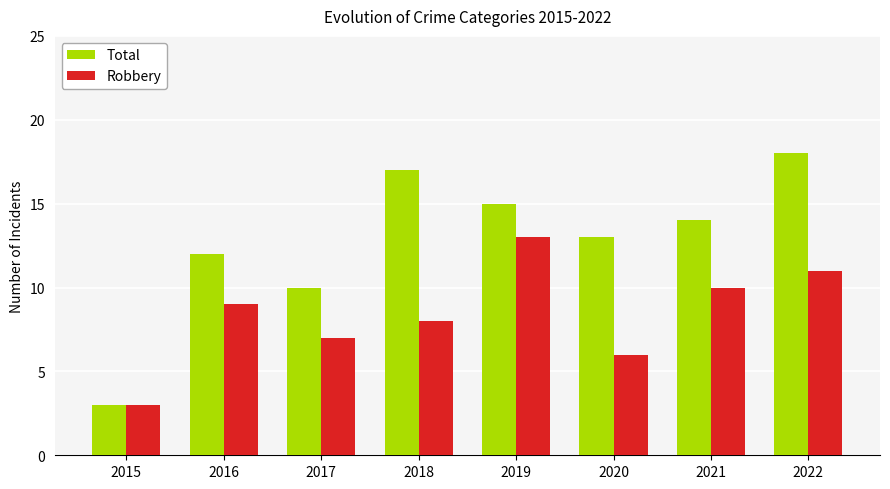

Between 2018 and 2019, which series saw the biggest shift?

Robbery